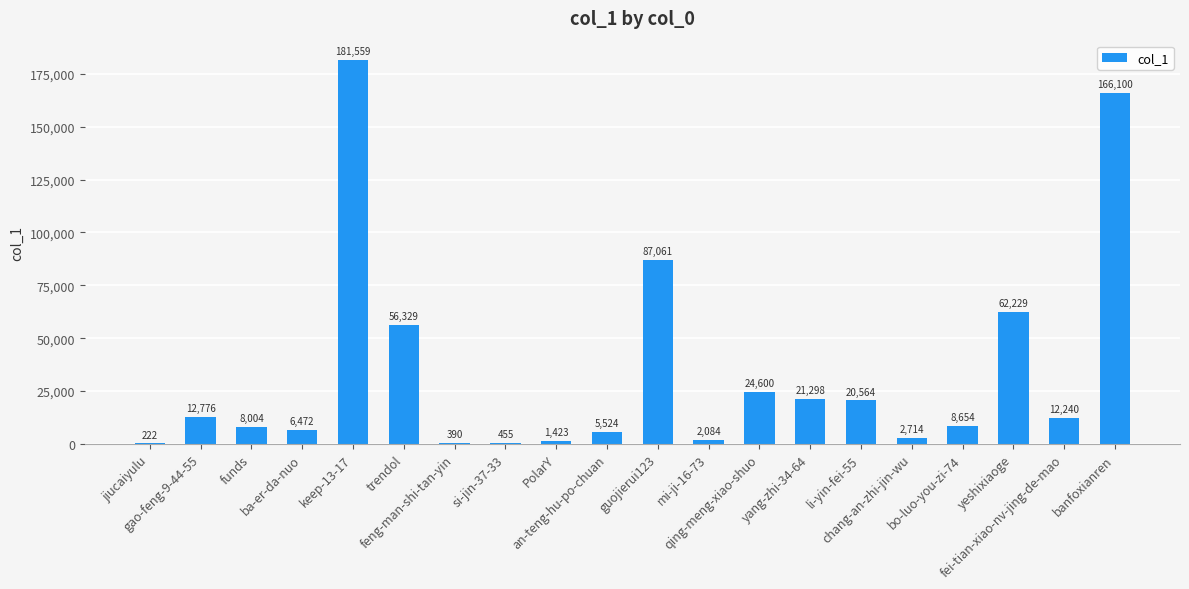

Are the bars grouped side by side (vs. stacked)?

No